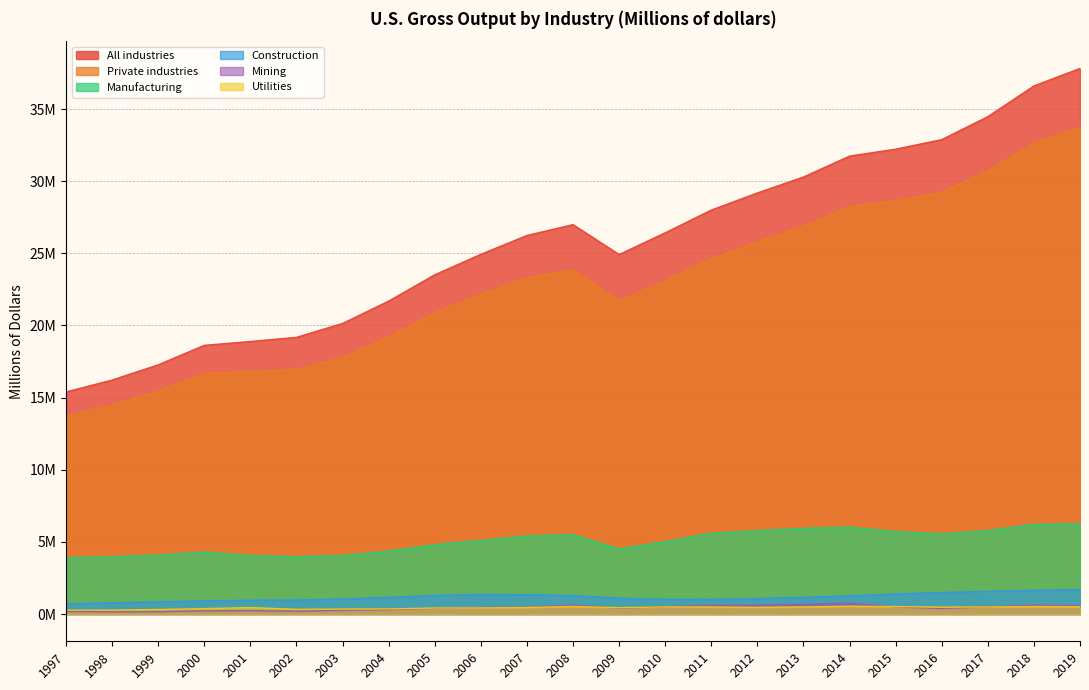

How many data points does each series have?

23